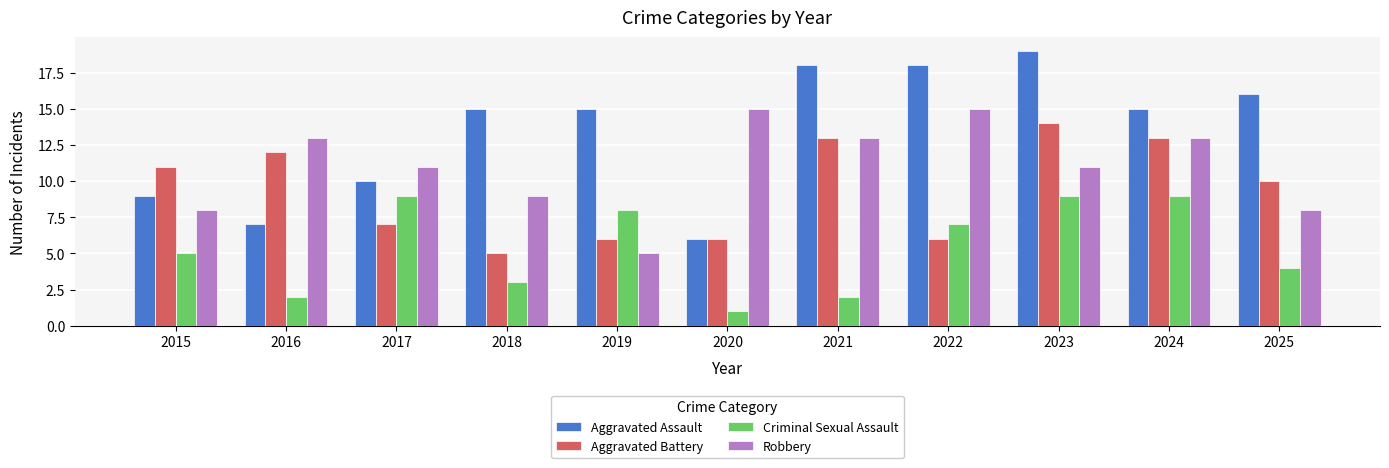

What are all the series names shown in the legend?

Aggravated Assault, Aggravated Battery, Criminal Sexual Assault, Robbery